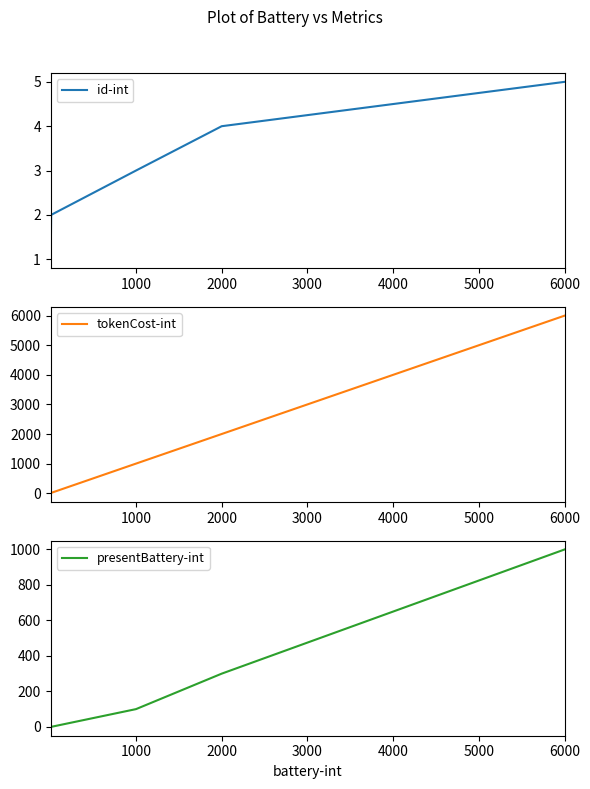

Is it true that id-int equals 5 at 6000?

True